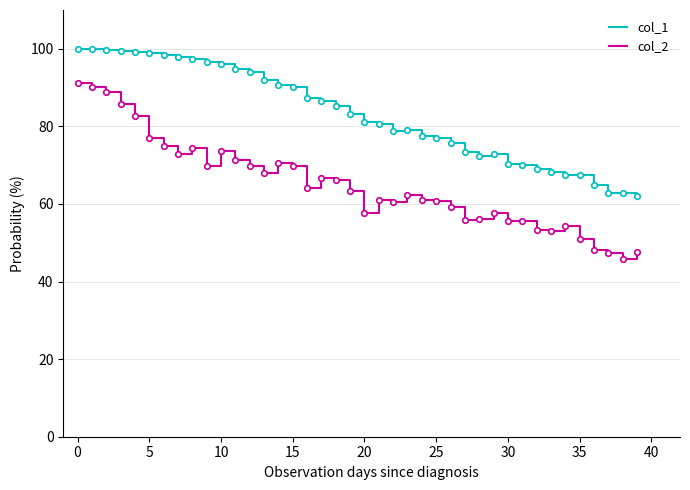

What is the minimum value for col_1?

62.0